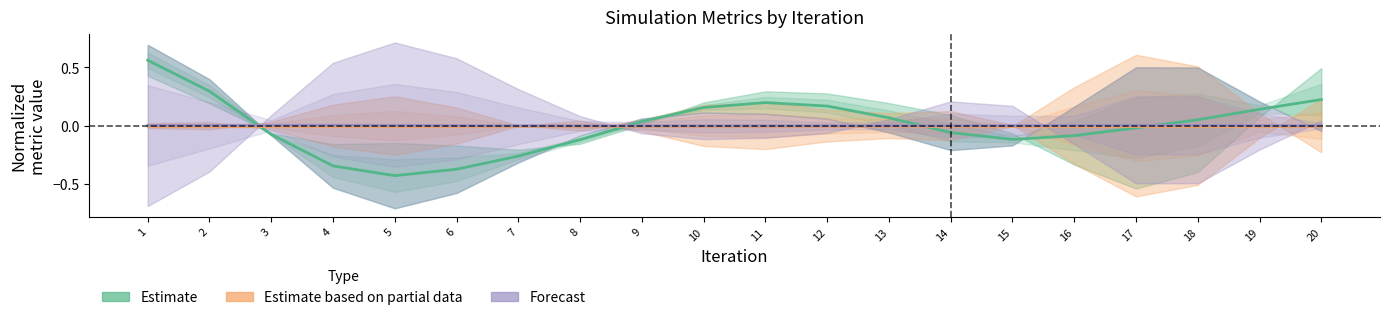

What is the total value across all series at 12?

0.2